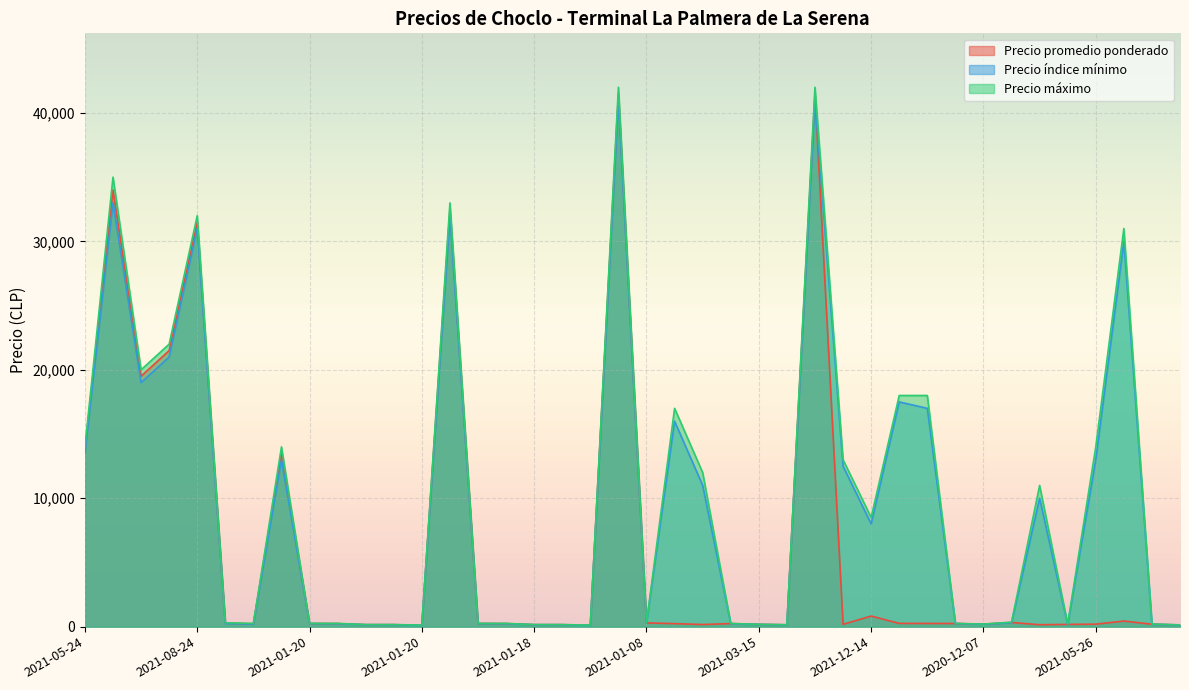

The Precio promedio ponderado series shows 251 at 2022-01-14. True or false?

False